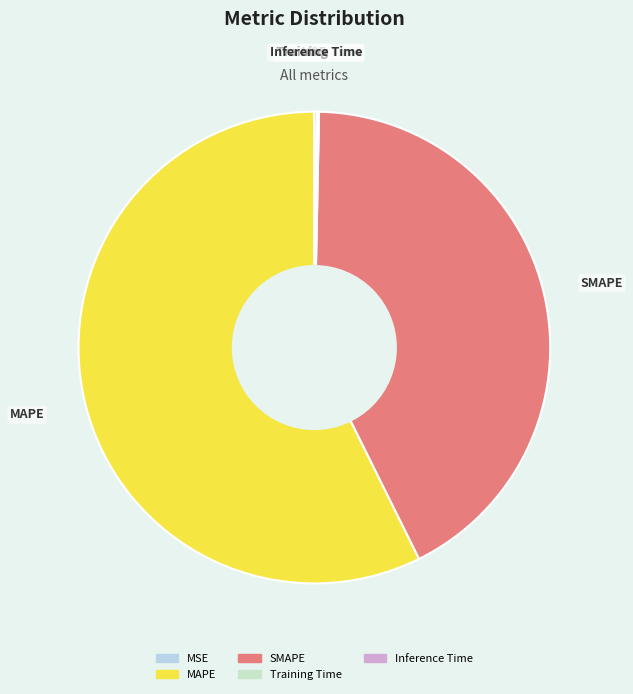

True or false: SMAPE accounts for 42% of the total.

True